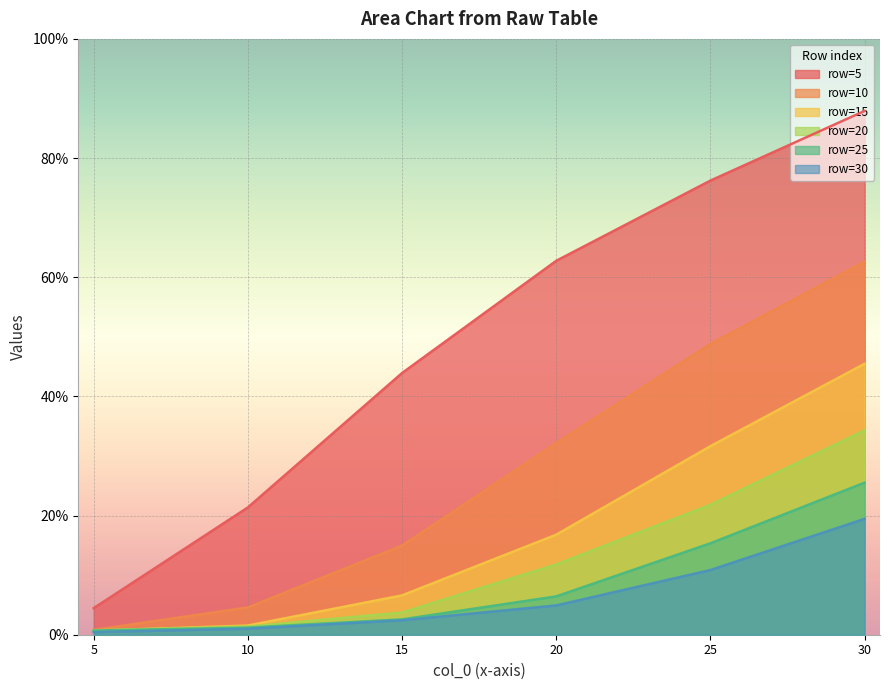

True or false: row=30 has more than 1 interior local peaks.

False